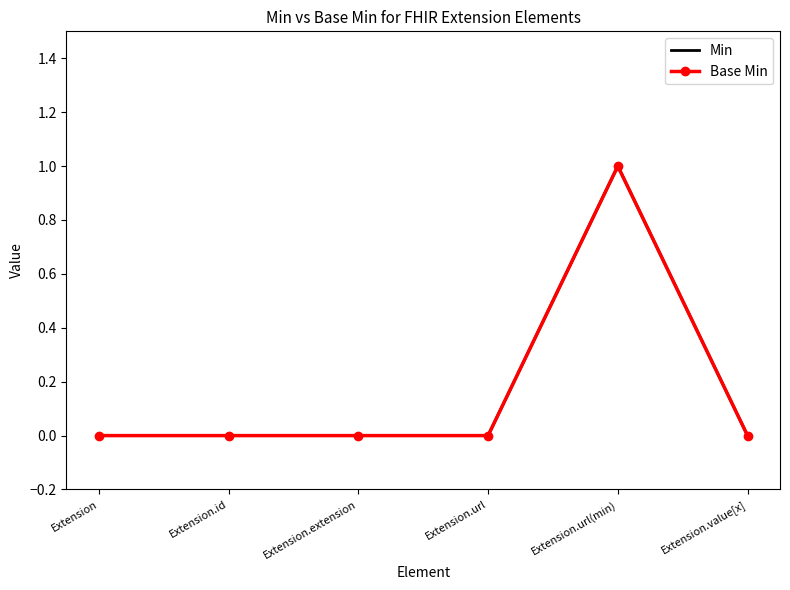

At which category is the sum across all series the highest?

Extension.url(min)